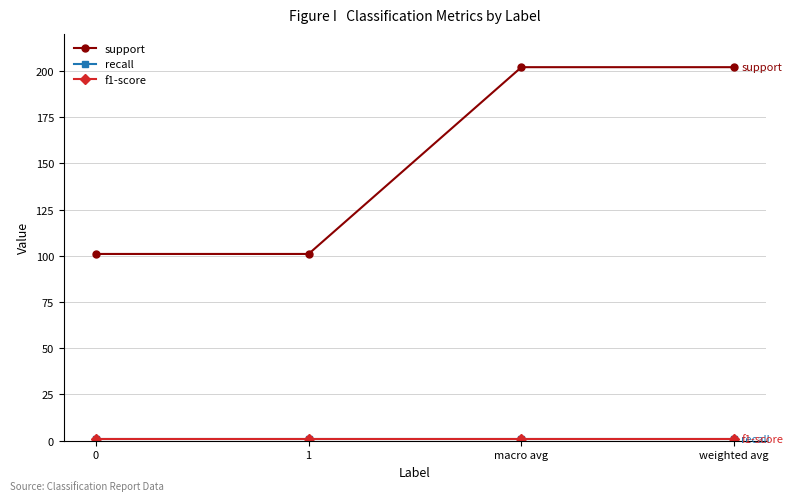

Reading left to right, list all the values displayed in this chart.

support: 0=101	1=101	macro avg=202	weighted avg=202
recall: 0=1	1=1	macro avg=1	weighted avg=1
f1-score: 0=1	1=1	macro avg=1	weighted avg=1